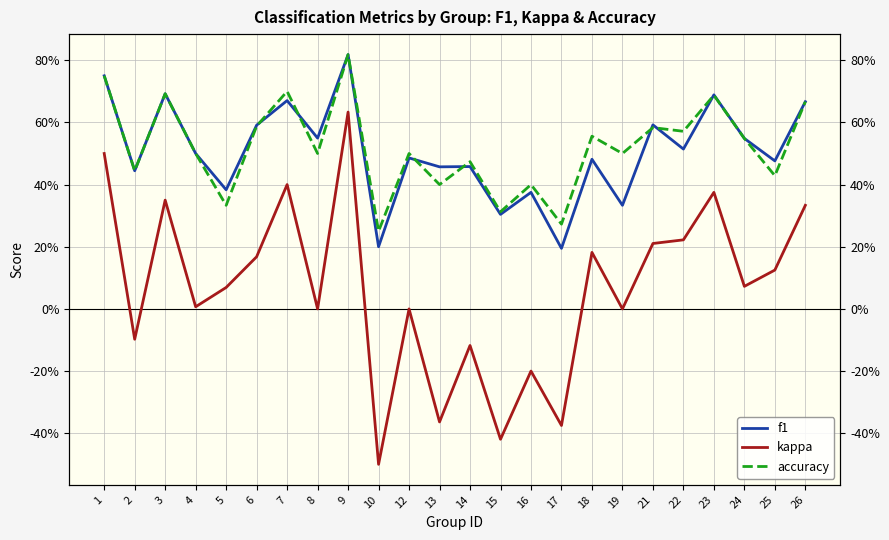

Where is the first local maximum for accuracy?

3